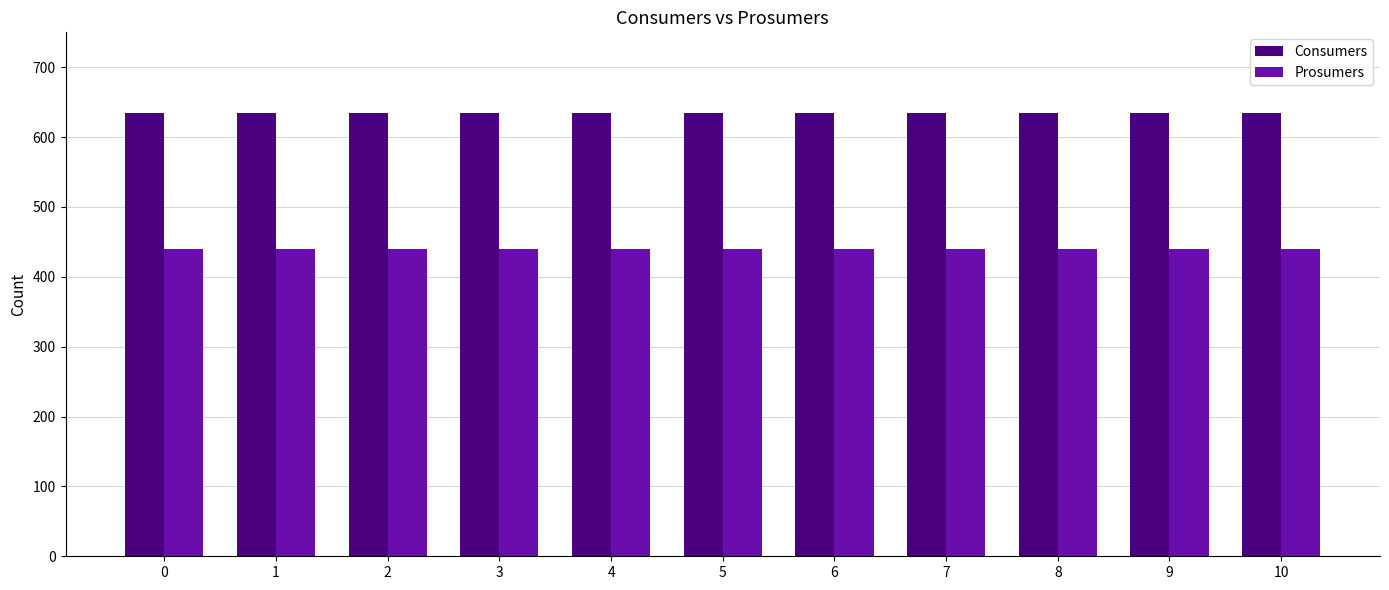

Reading left to right, extract all data points from this chart.

Consumers: 0=635	1=635	2=635	3=635	4=635	5=635	6=635	7=635	8=635	9=635	10=635
Prosumers: 0=440	1=440	2=440	3=440	4=440	5=440	6=440	7=440	8=440	9=440	10=440